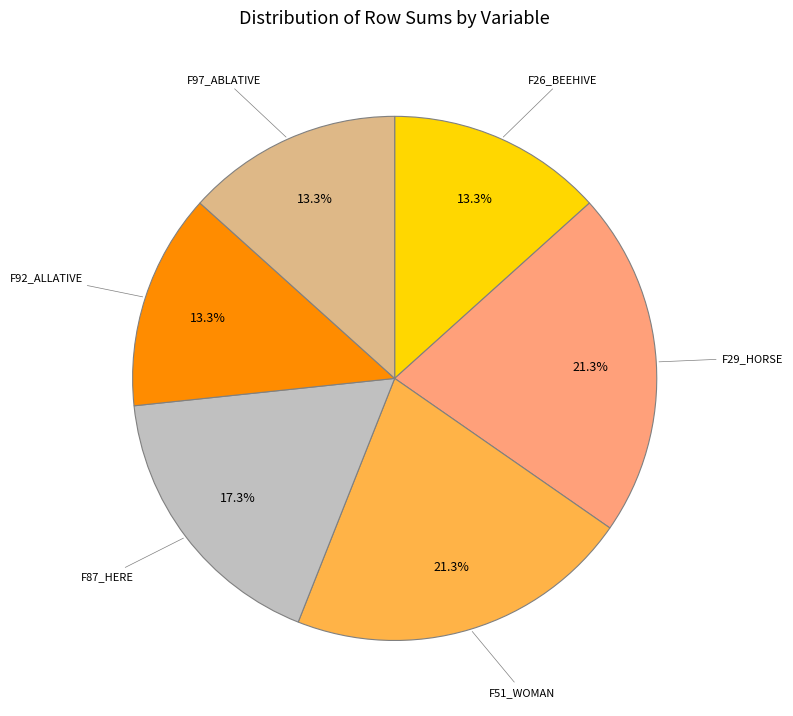

Does any single category account for the majority?

No